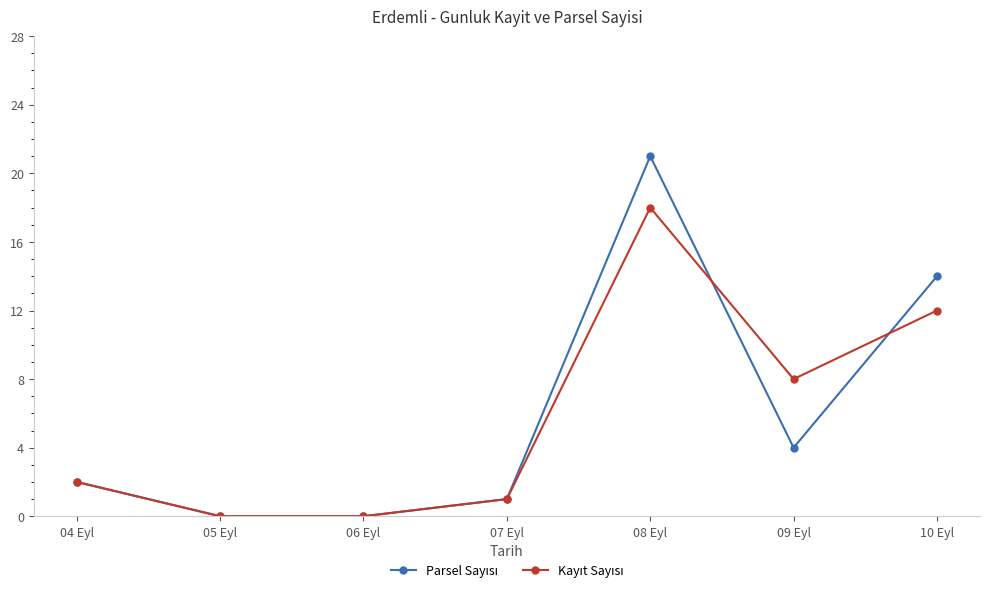

What position from the right is 06 Eyl?

5